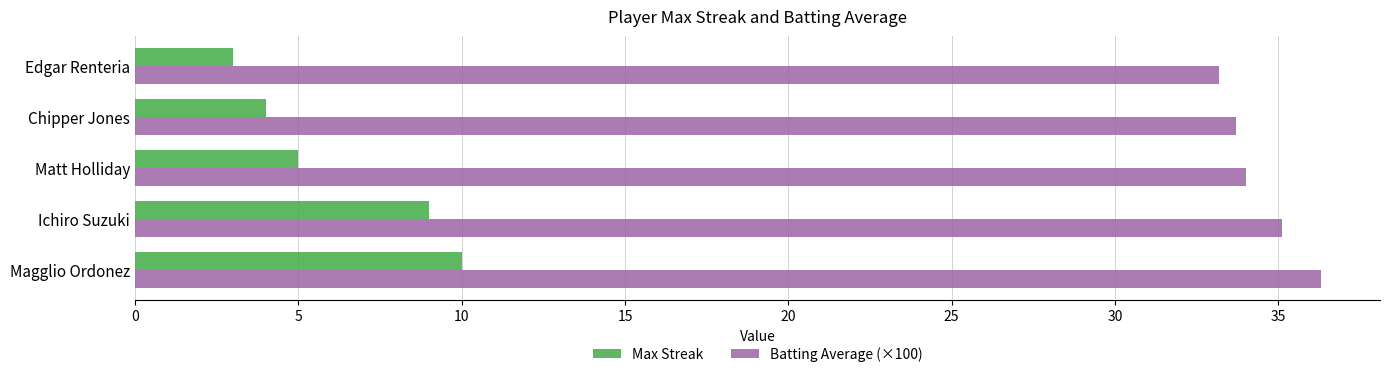

Which series has the widest spread of values?

Max Streak